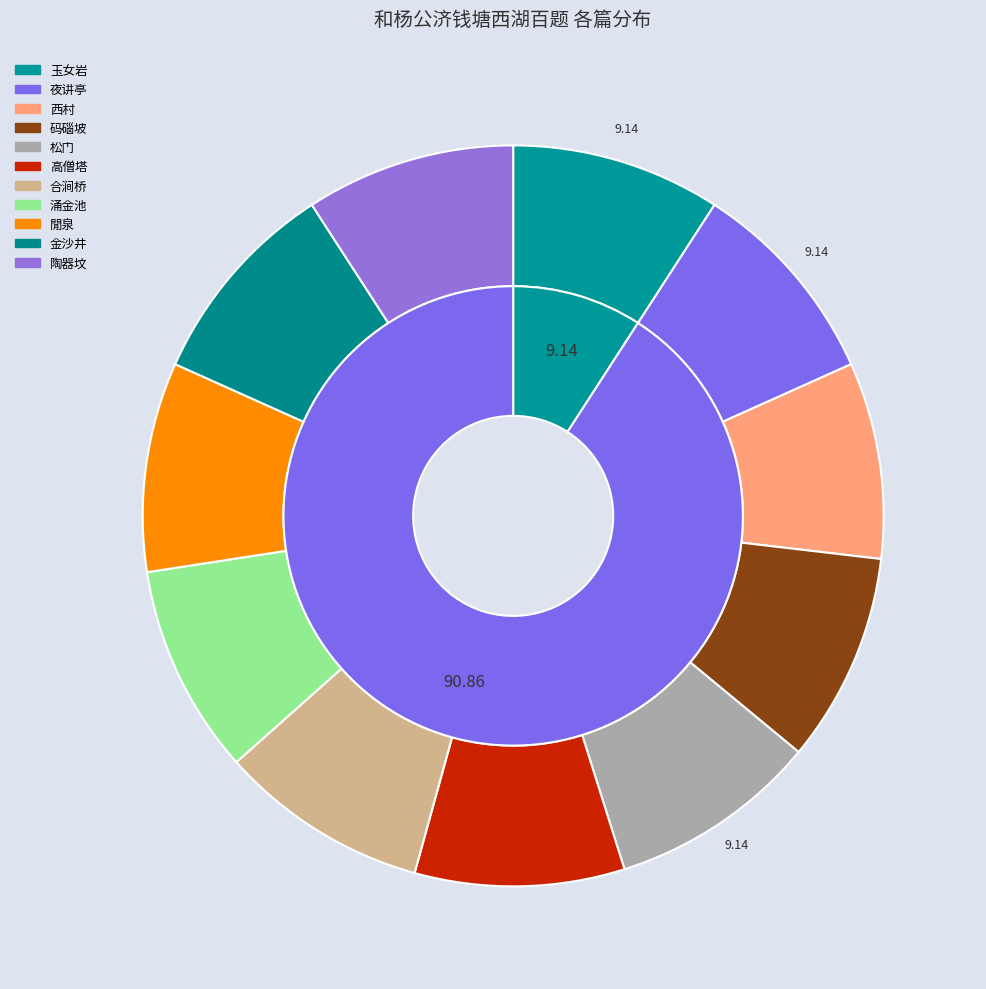

Which slice is the largest?

玉女岩